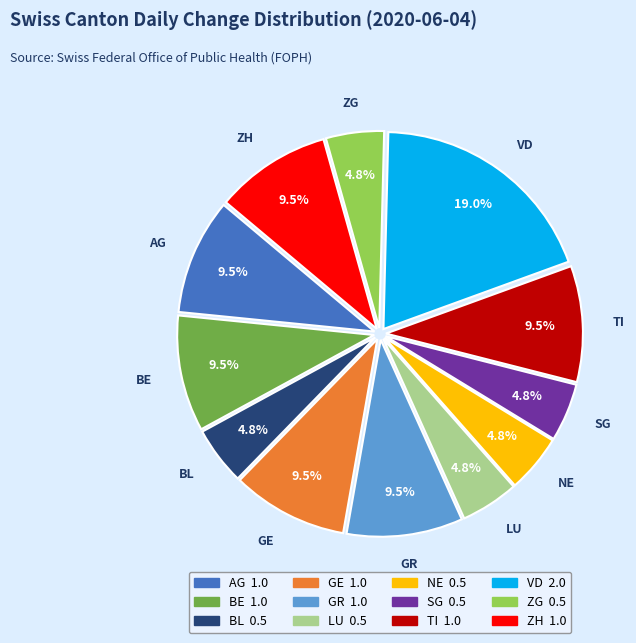

To the nearest percent, what is the combined percentage of VD and LU?

24%